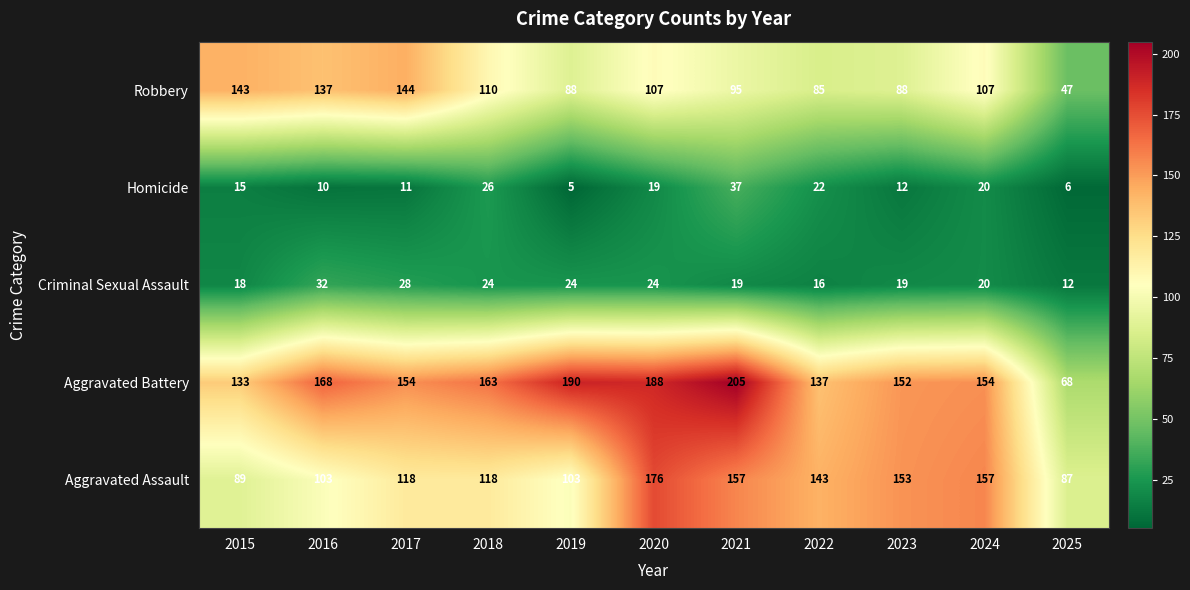

The value of Aggravated Assault at 2016 is 103. True or false?

True